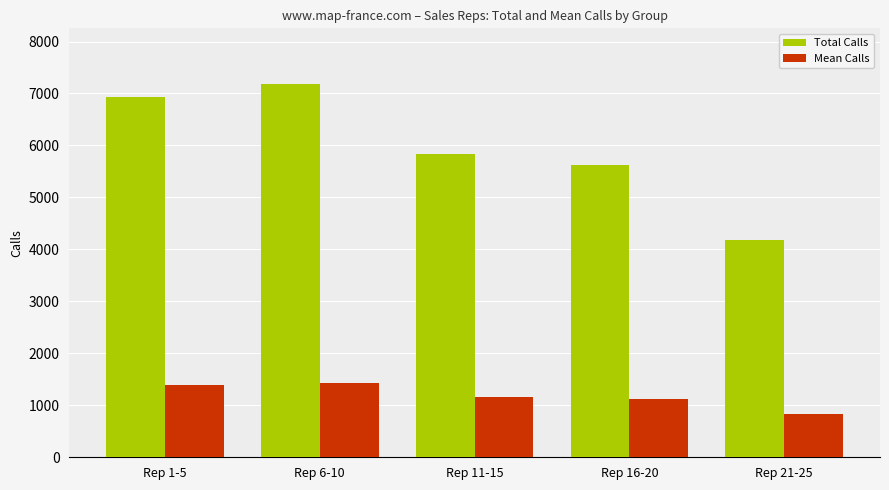

At which label is Total Calls closest to 5683?

Rep 16-20